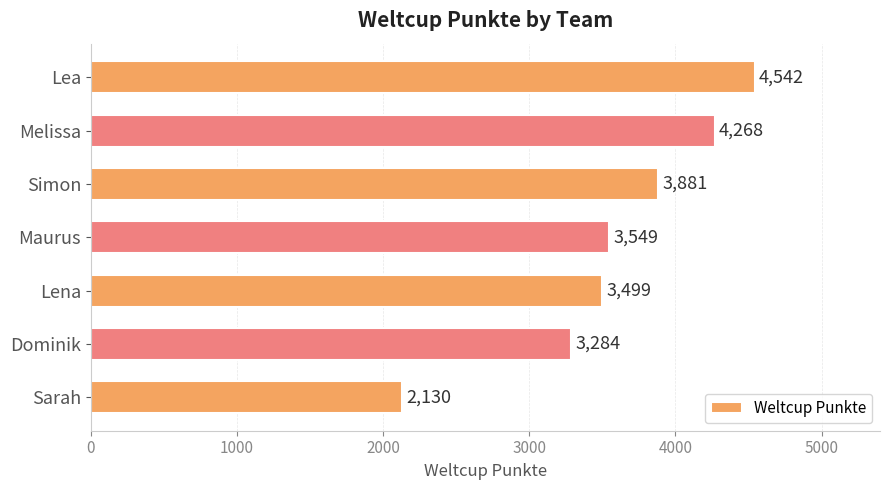

The value at Lea is 8040. True or false?

False